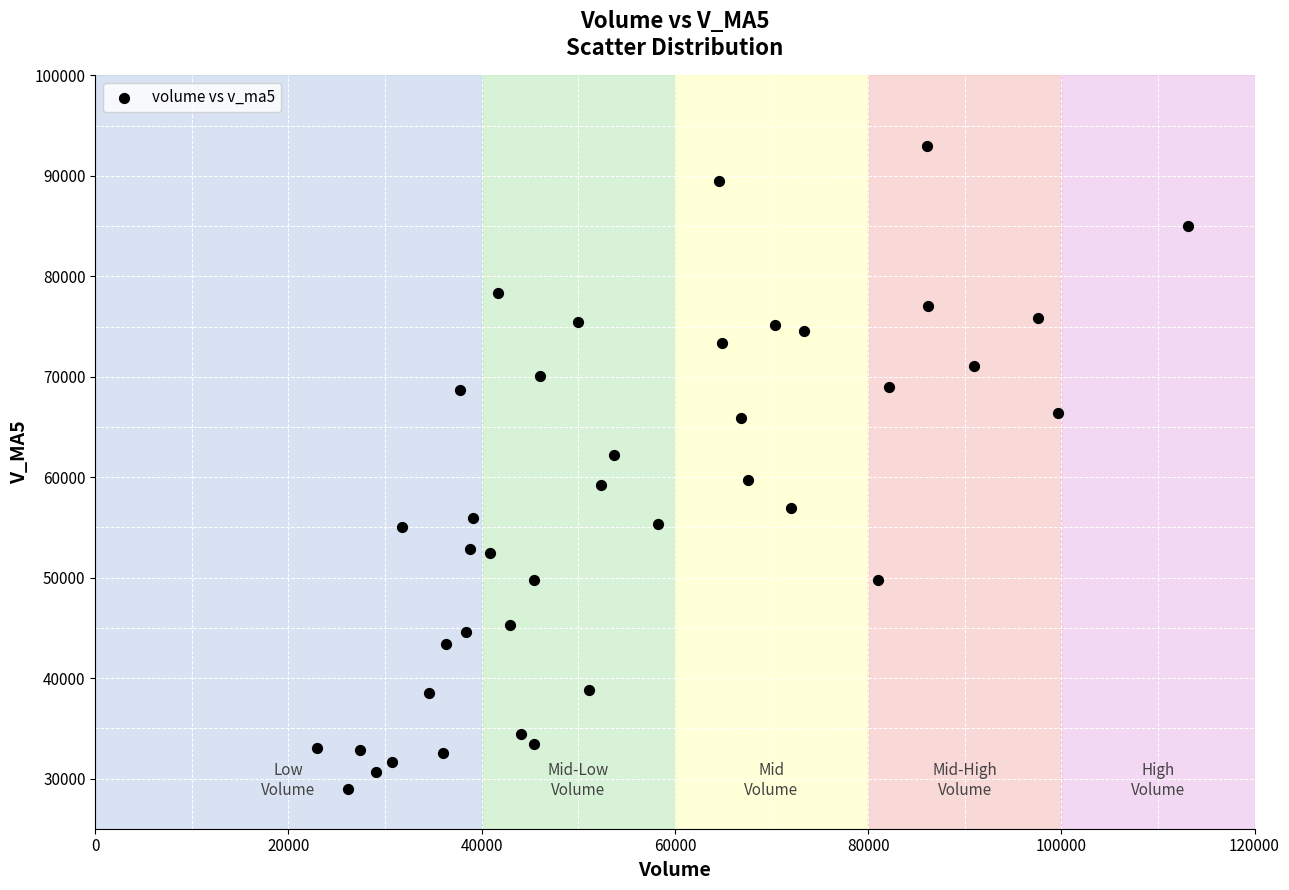

What is the range of X values (max minus min)?

90189.7